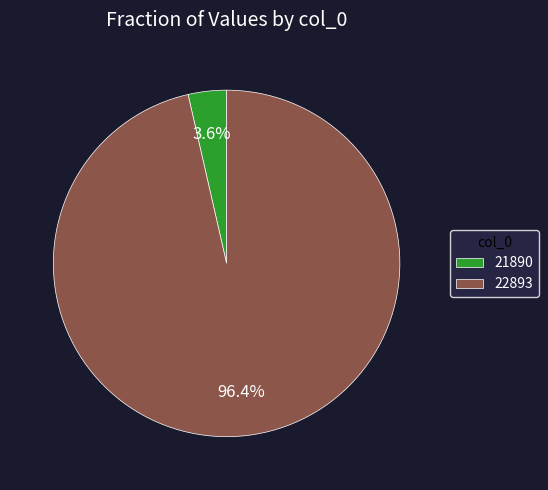

Combined, what portion of the pie is 22893 and 21890?

100.0%